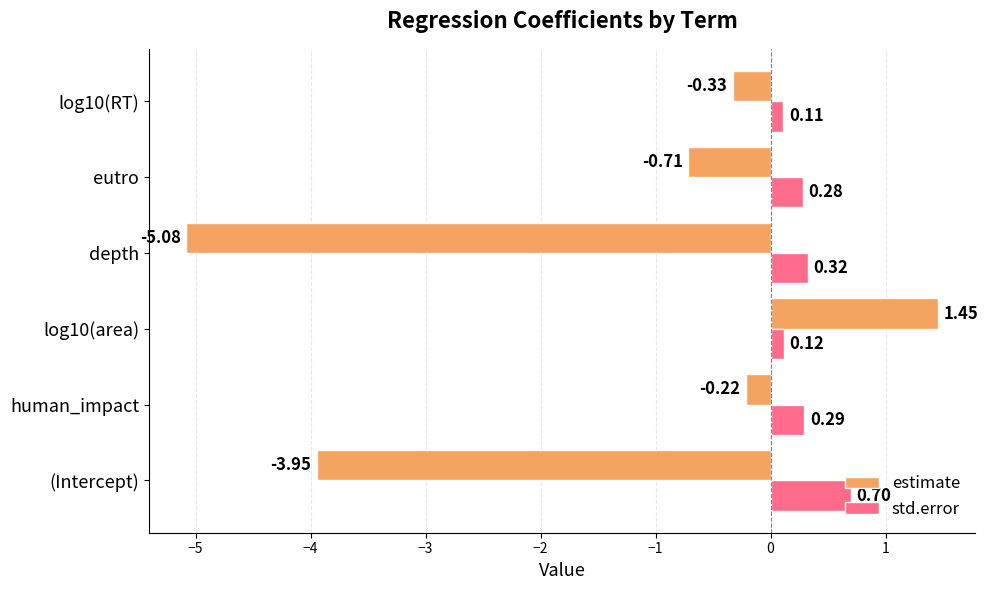

What is the sum of all std.error values?

1.8